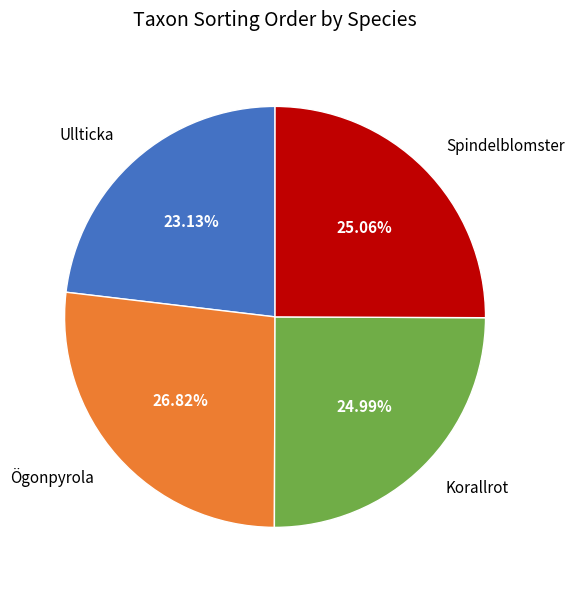

To the nearest percent, what portion does Korallrot represent?

25%